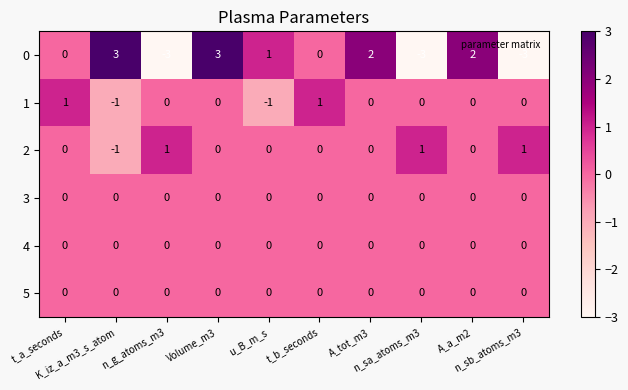

Count the 2 values in the range 0 to 1.

9